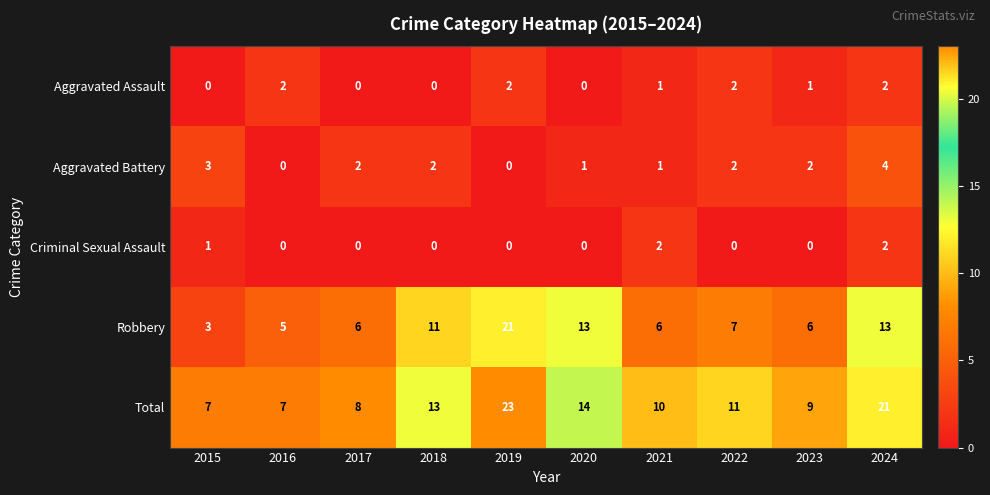

True or false: Aggravated Assault has a value of 2 at 2022.

True